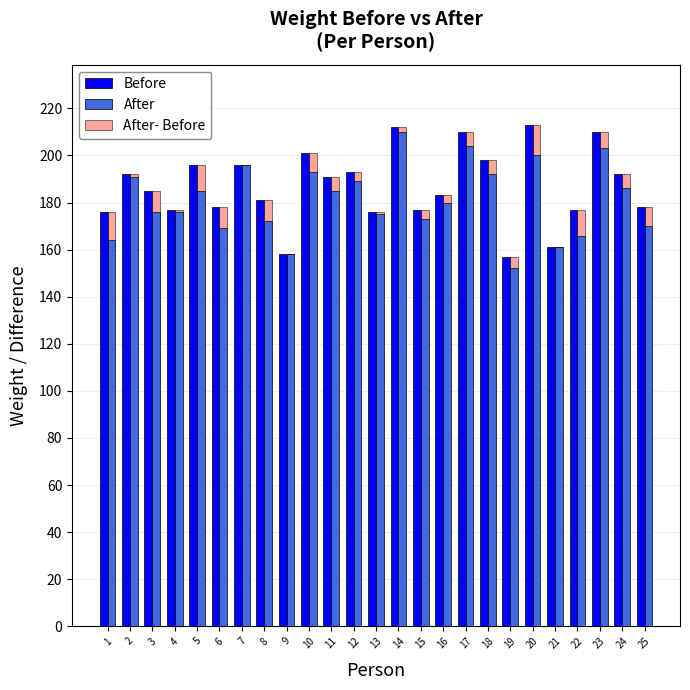

At which category does the chart reach its peak across all series?

20